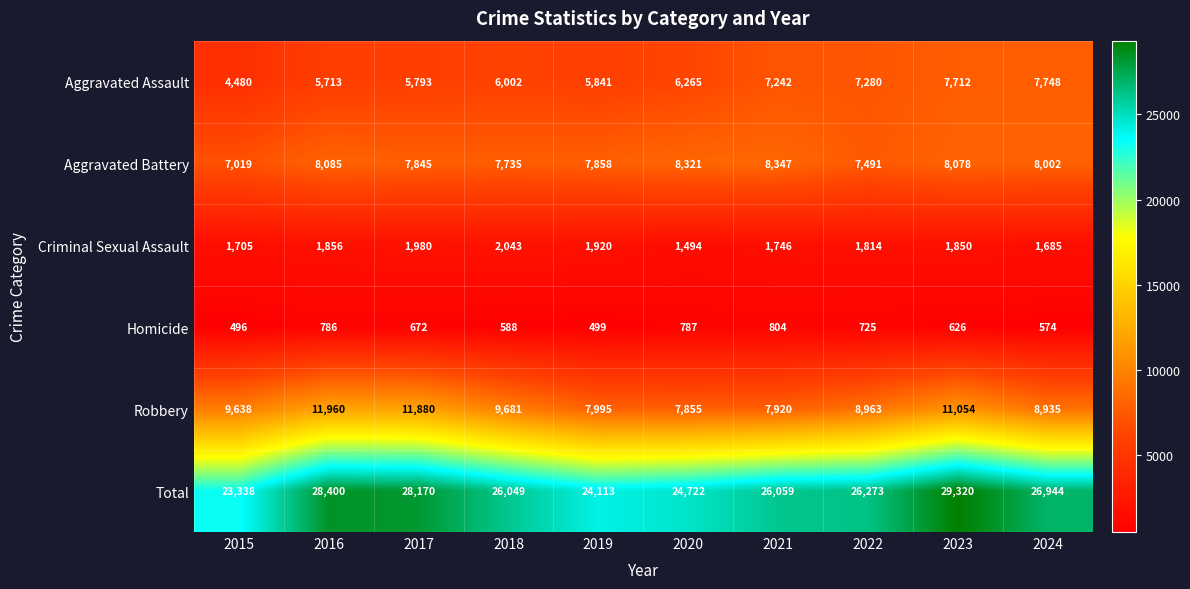

What is the difference between the Aggravated Battery values at 2018 and 2020?

586